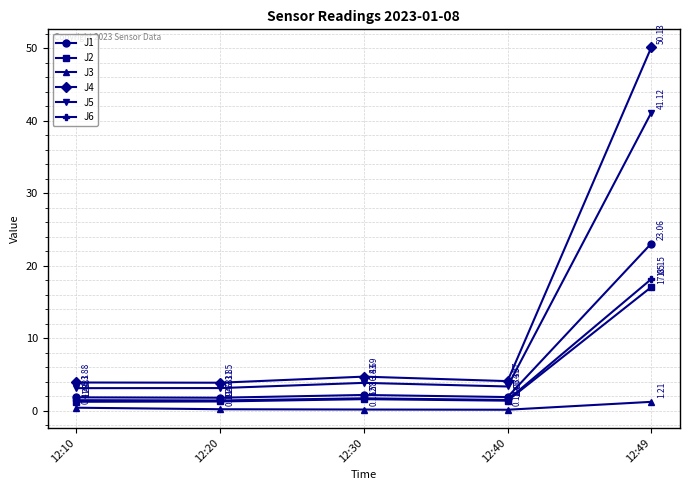

At which category is the sum across all series the highest?

12:49